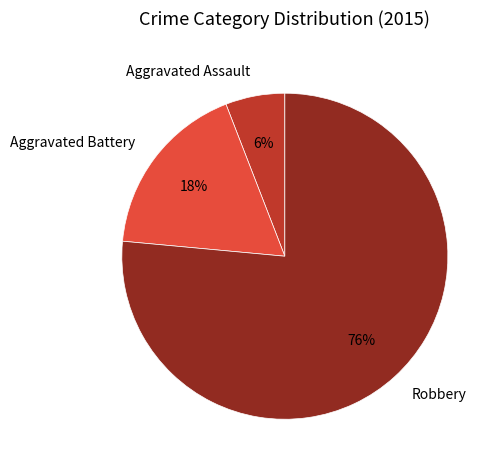

Does any single category account for the majority?

Yes